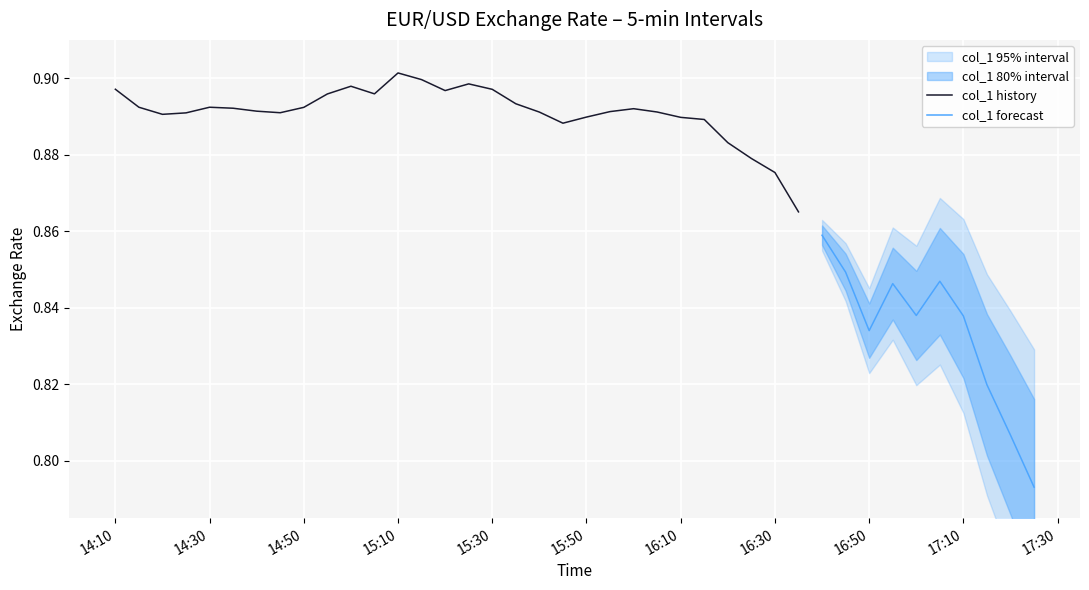

Which label corresponds to the smallest value in the chart?

2018-03-07 17:25:00